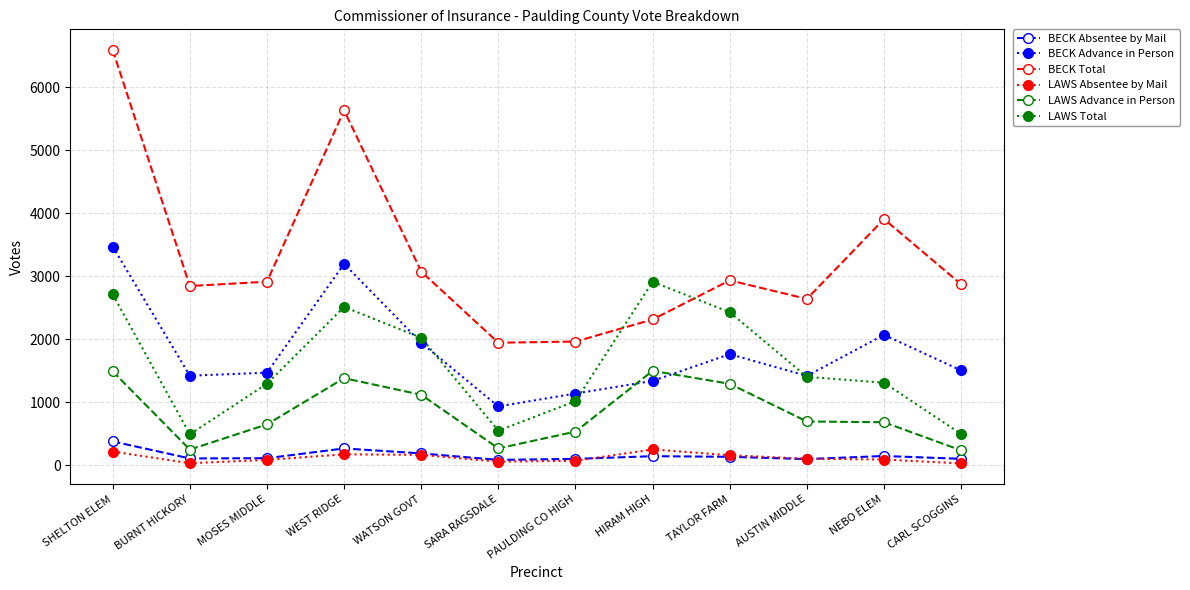

What position from the left is BURNT HICKORY?

2